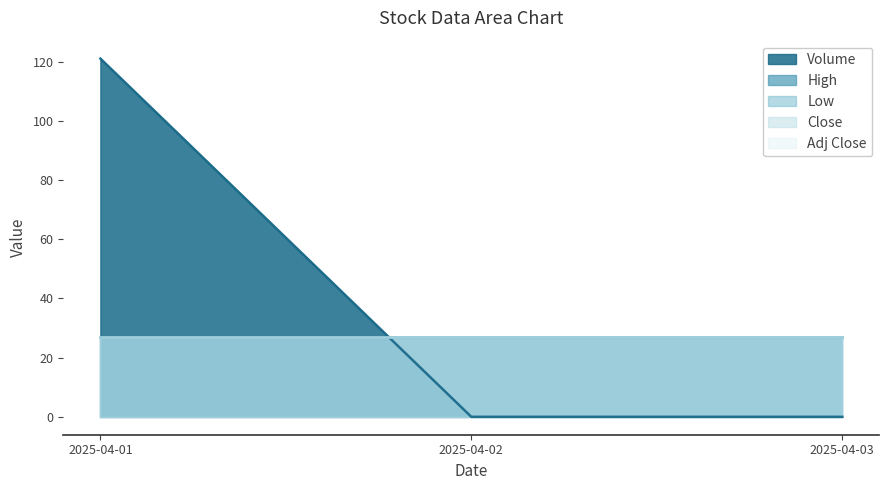

At which category does the chart reach its minimum across all series?

2025-04-02